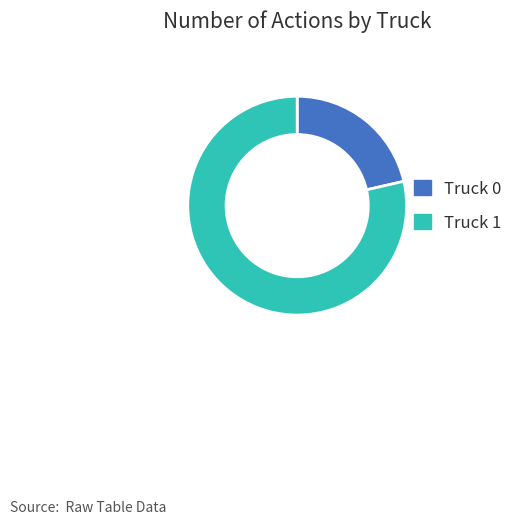

How many segments does this pie chart have?

2